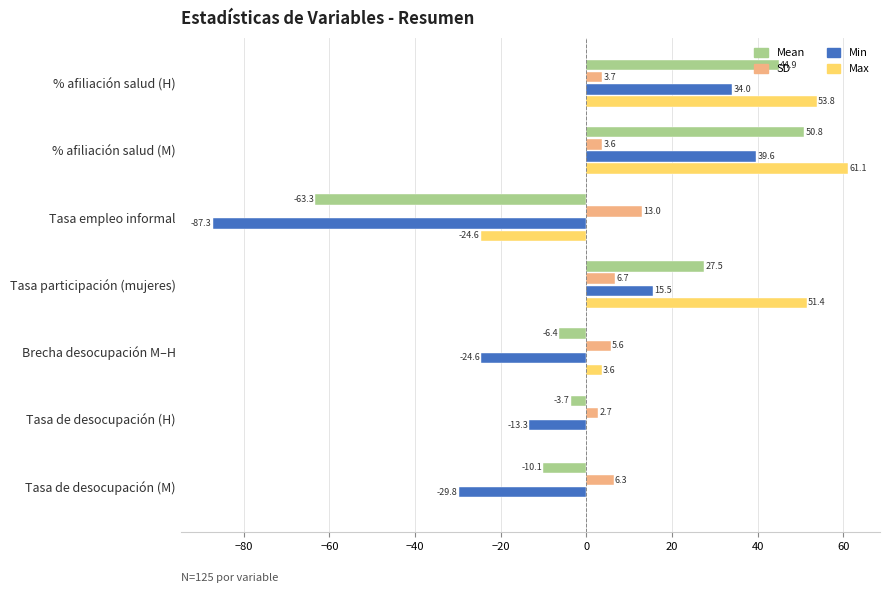

What is the greatest value displayed?

61.1